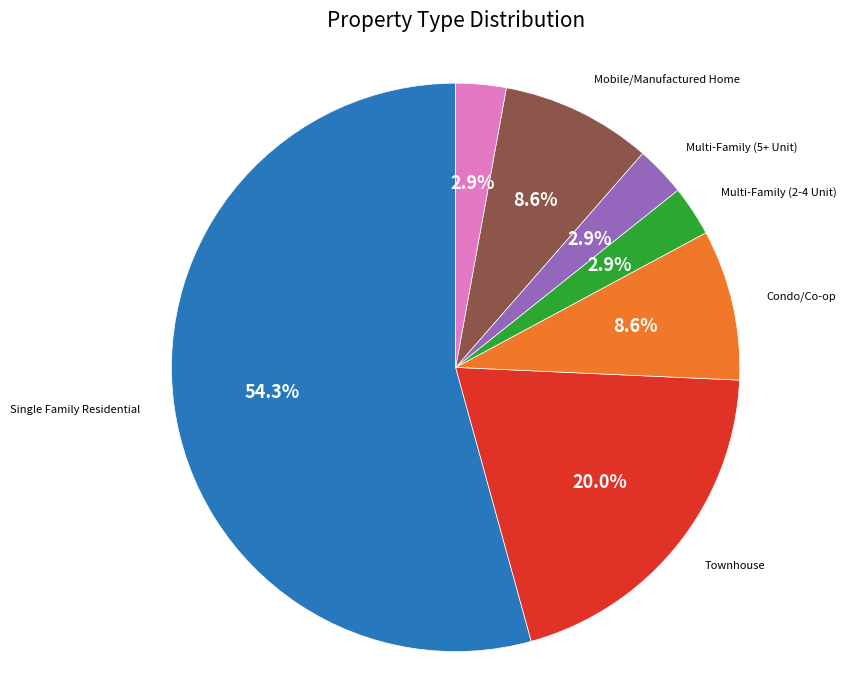

Is there a majority slice in this chart?

Yes